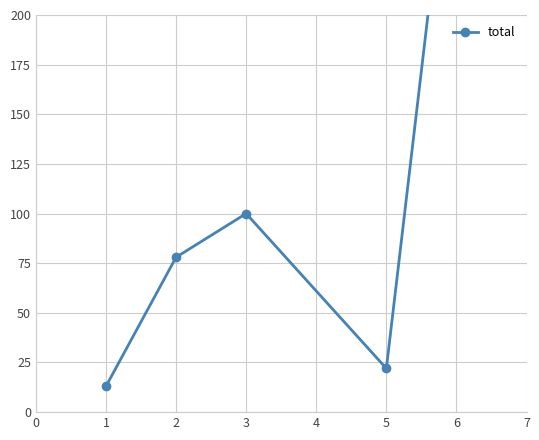

The chart shows a value of 124 at 2. True or false?

False